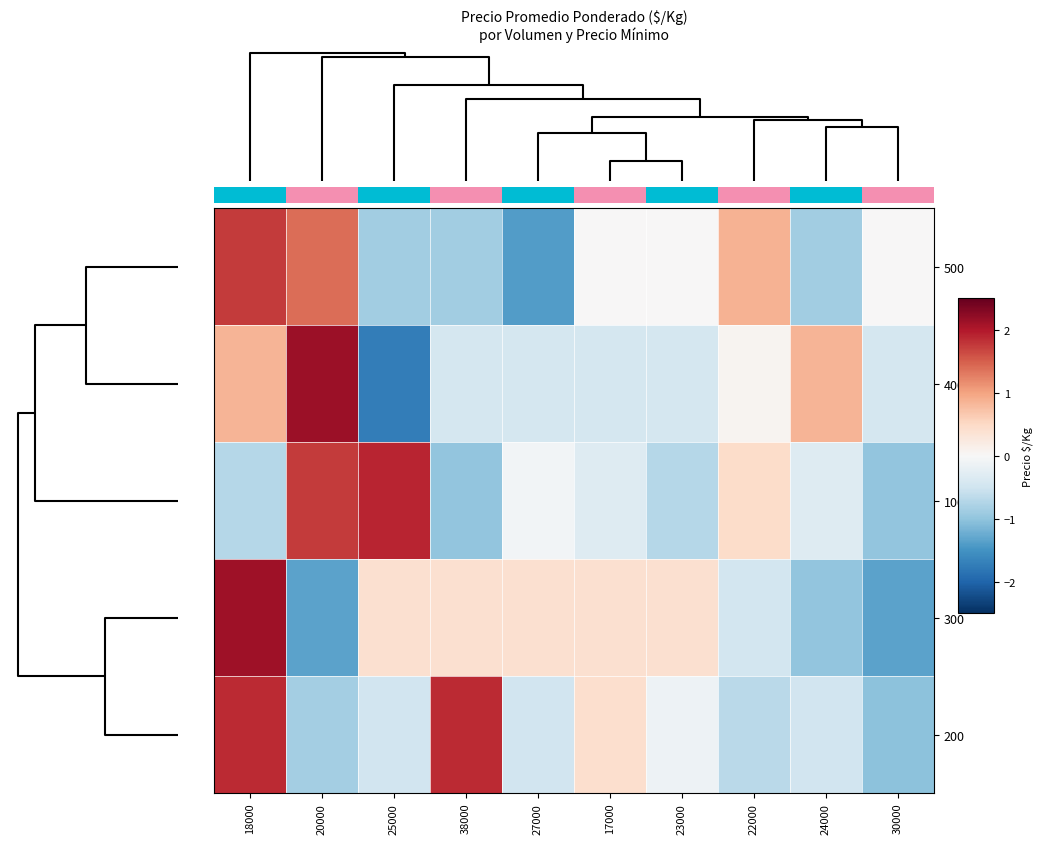

True or false: 300 has a value of 0.2 at 38000.

False